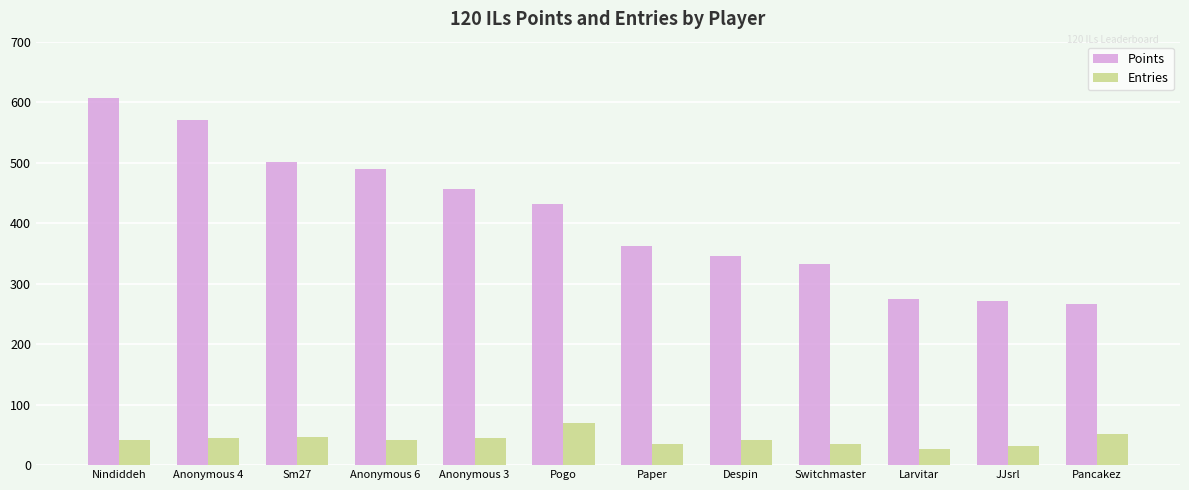

What is the total value across all series at Switchmaster?

367